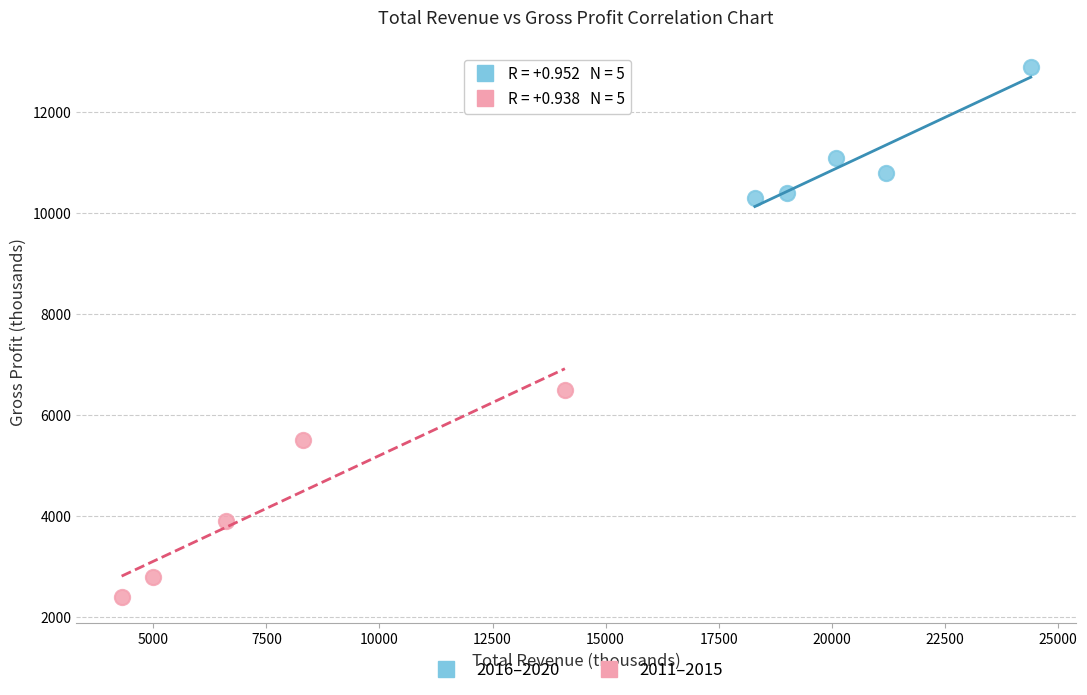

Which series reaches the maximum Y coordinate?

2016–2020